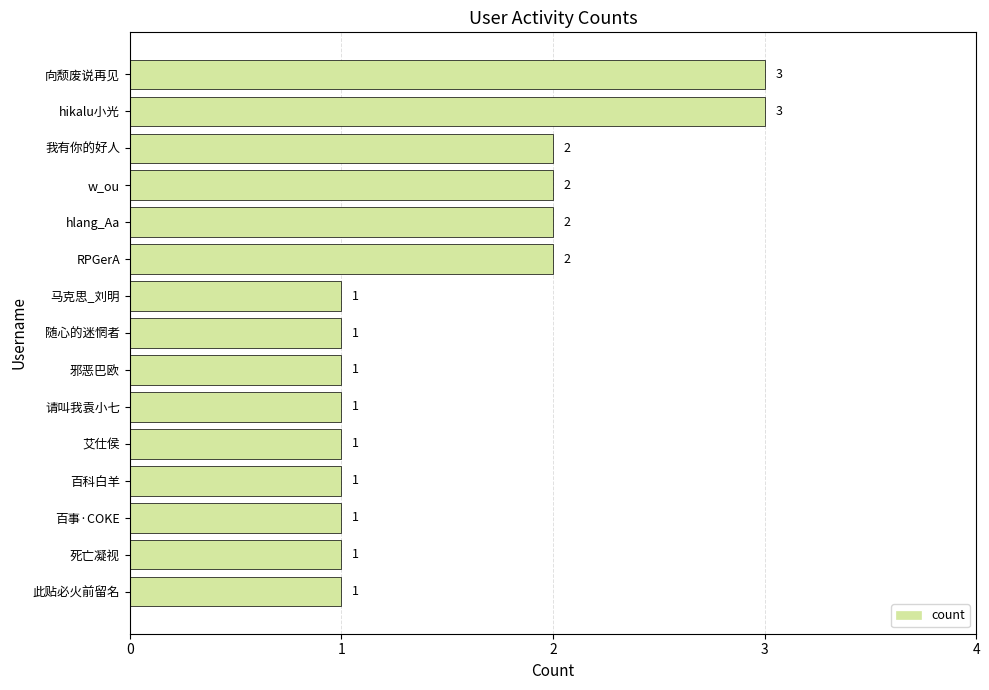

True or false: the data shows 3 at 向颓废说再见.

True